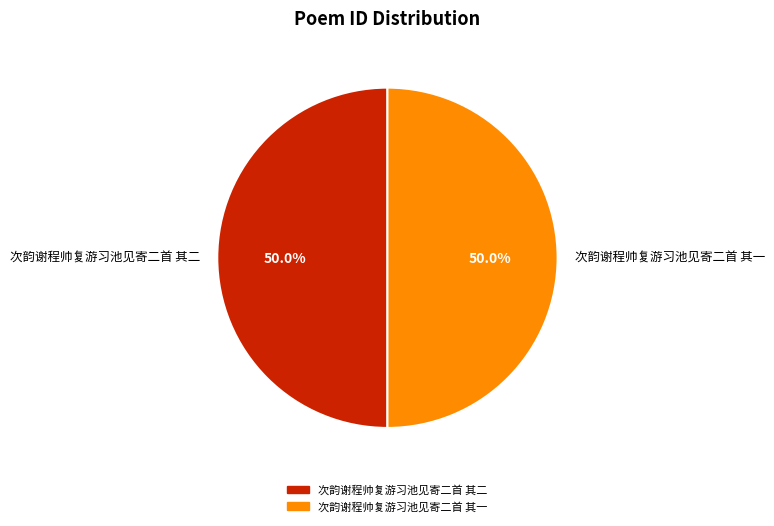

What is the ratio of the value at 次韵谢程帅复游习池见寄二首 其二 to the value at 次韵谢程帅复游习池见寄二首 其一?

1.0